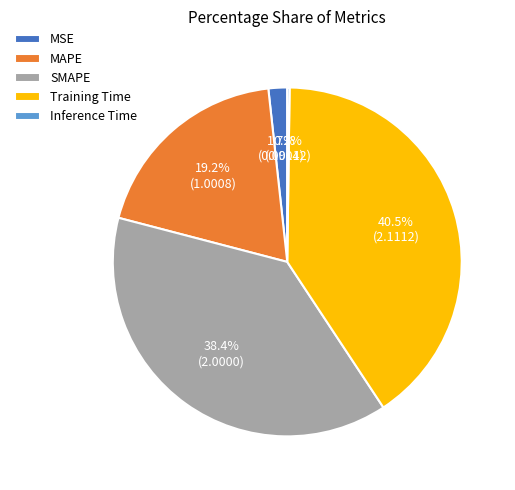

Is there a majority slice in this chart?

No